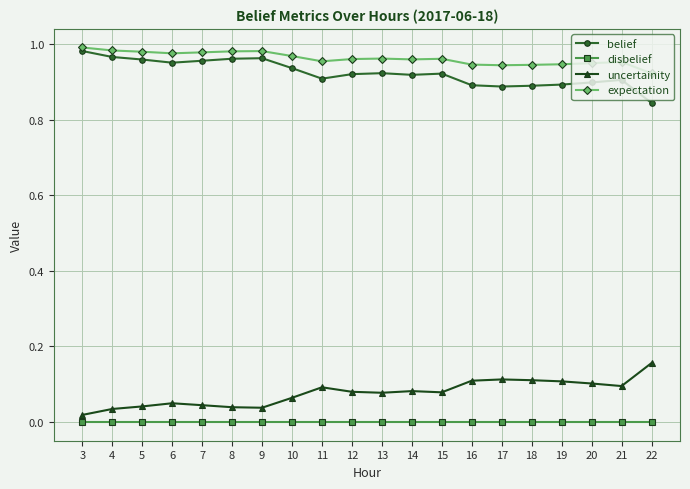

True or false: disbelief and expectation cross at least once.

False